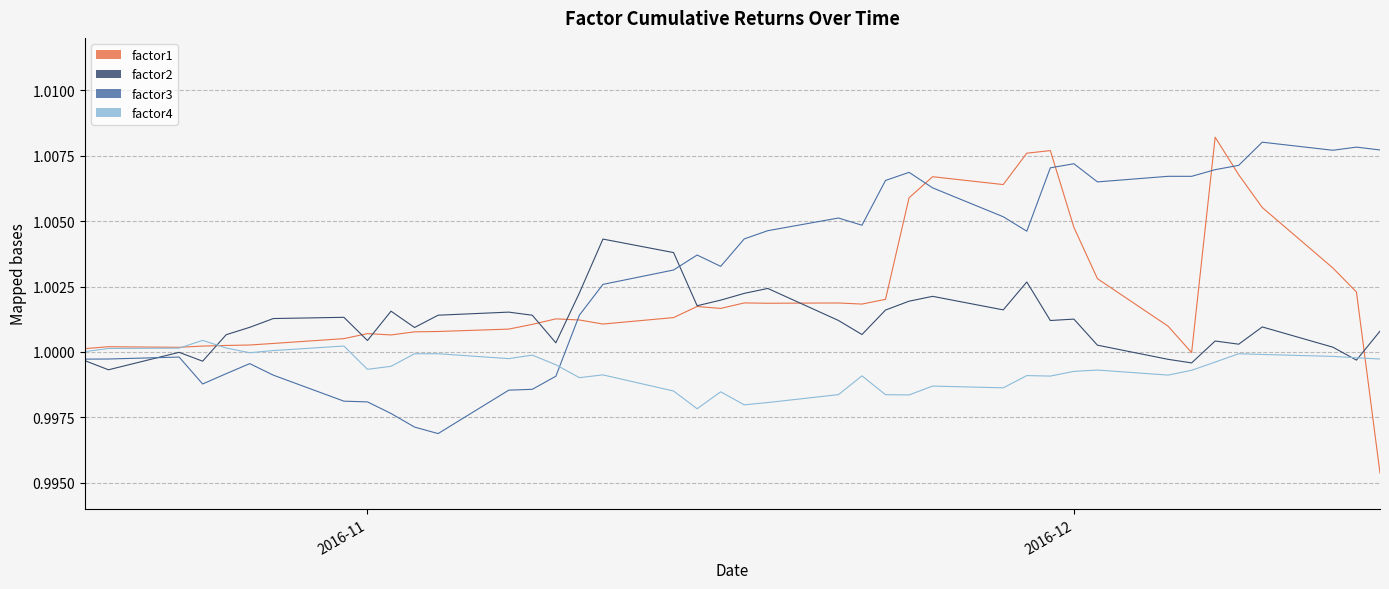

Which label corresponds to the smallest value in the chart?

2016-12-14